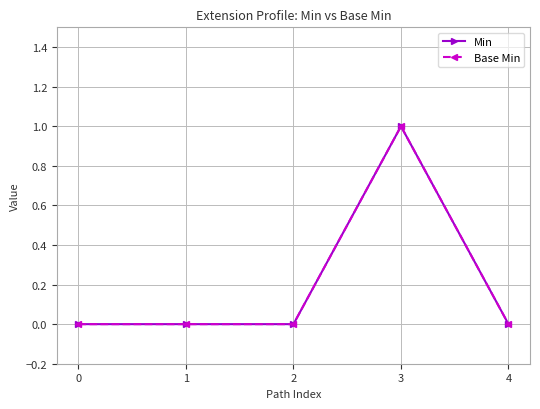

How many Min values are between 0 and 1?

5